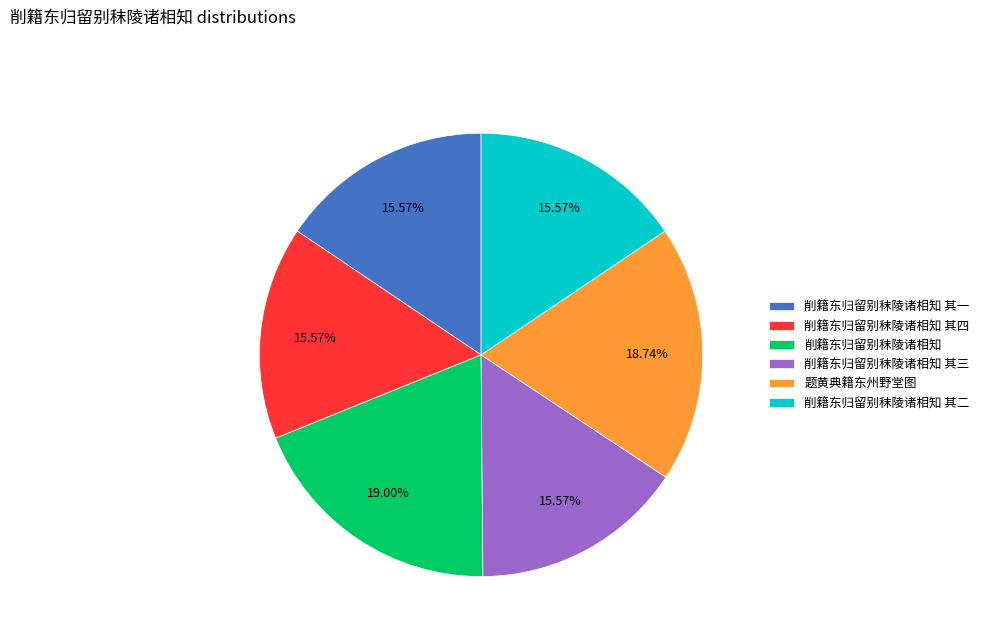

To the nearest percent, what is the average slice percentage?

17%